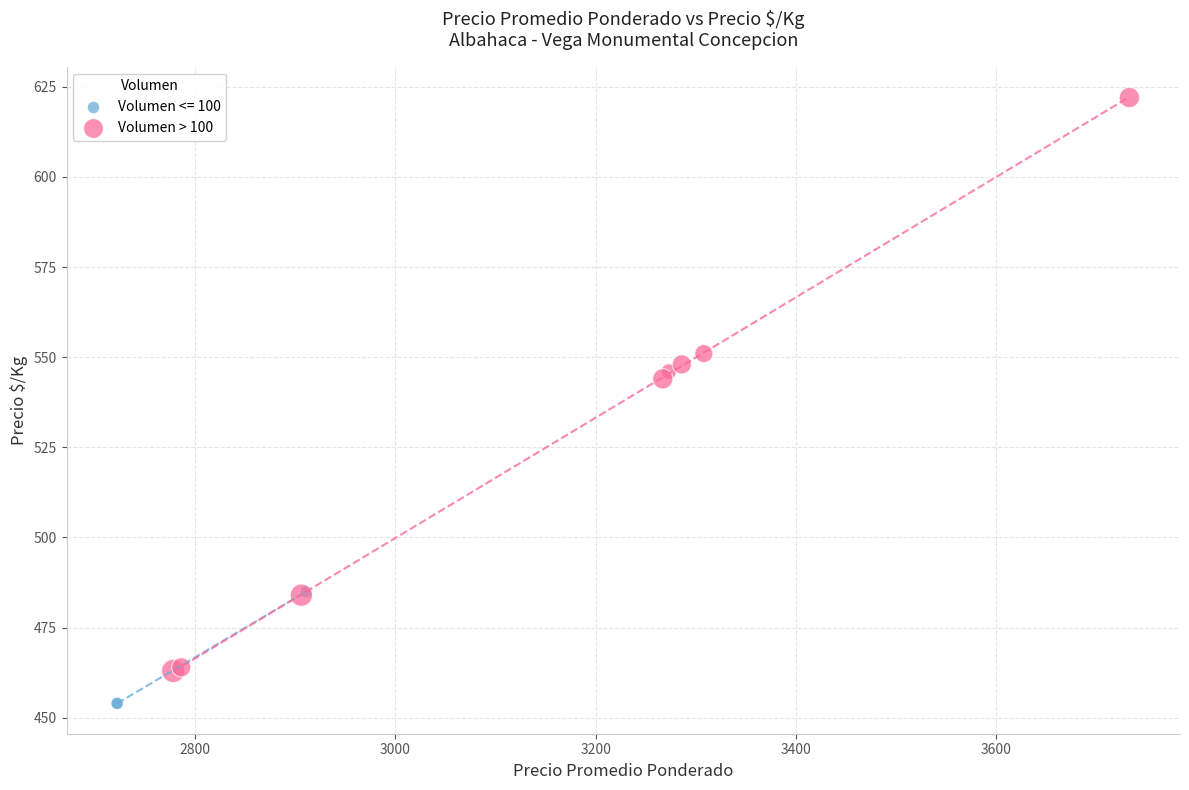

Which series has the largest Y range (max minus min)?

Volumen > 100